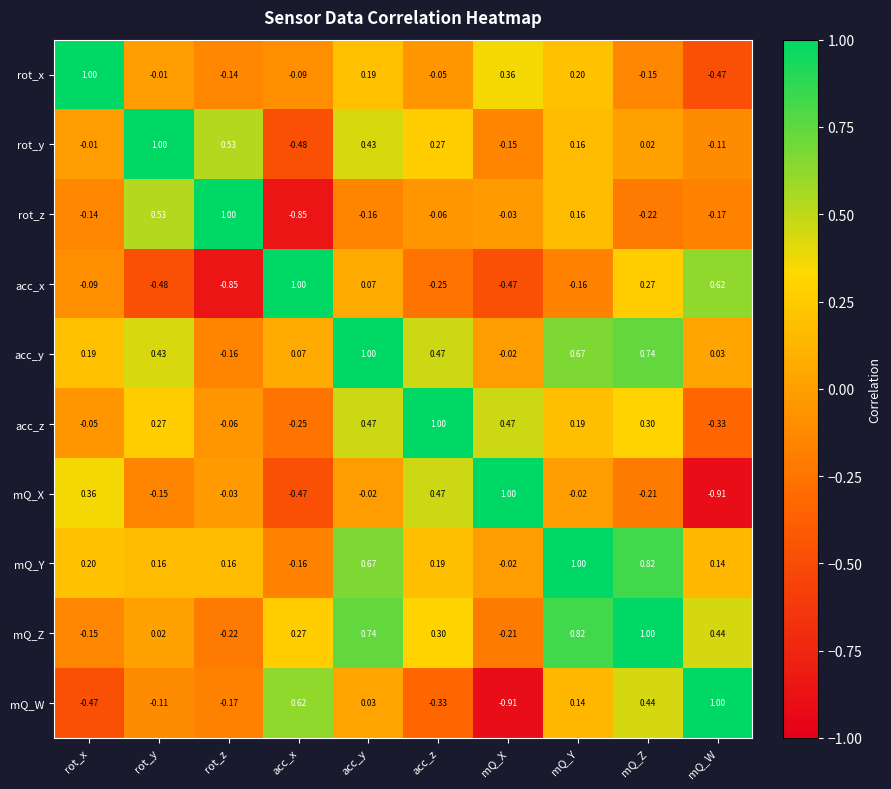

How many values in acc_x are above zero?

4